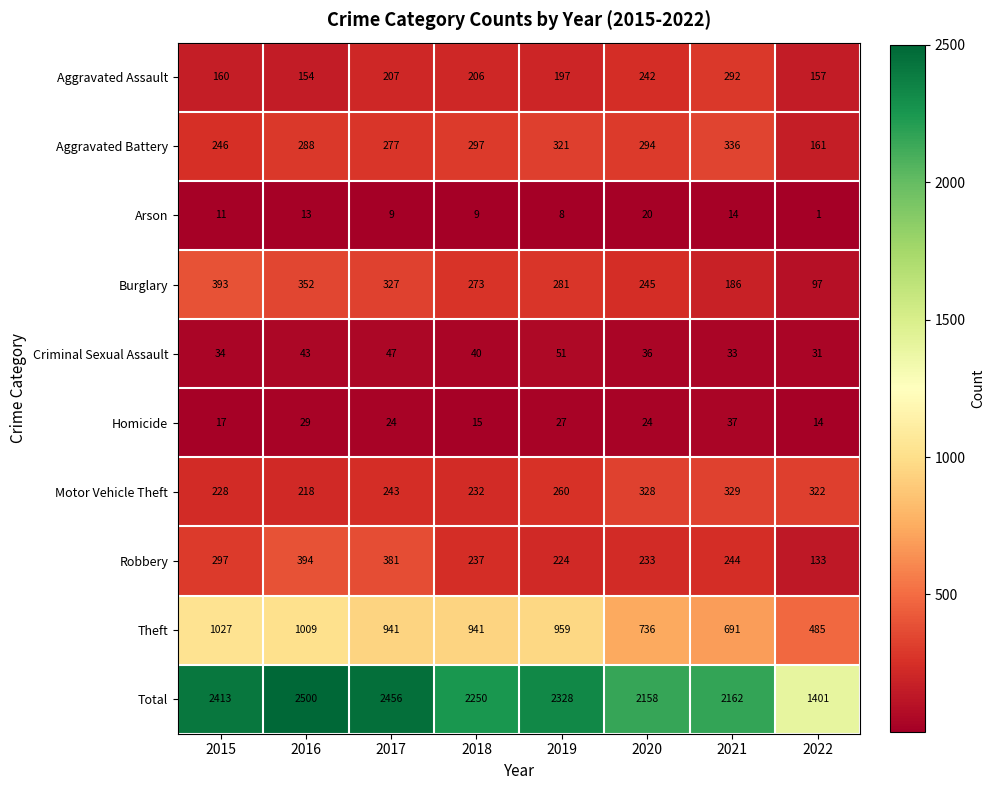

At which category is the sum across all series the highest?

2016